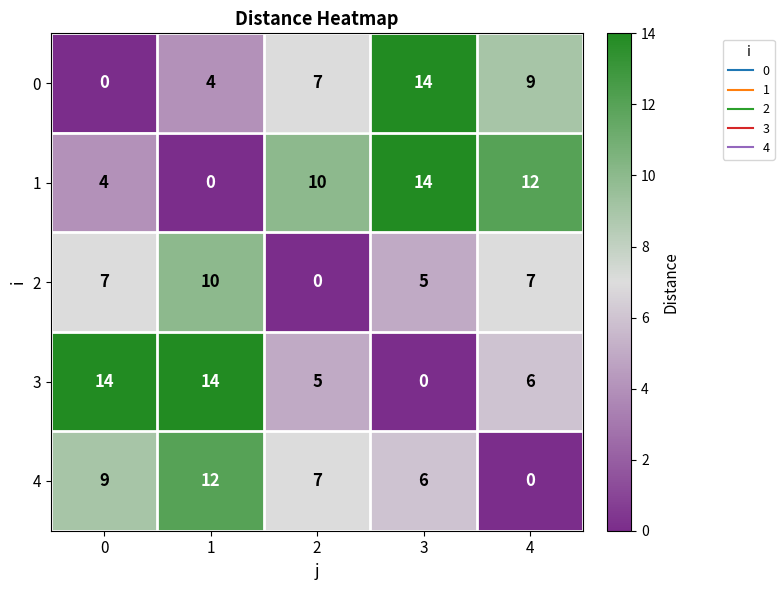

What is the average value of the 3 series?

8